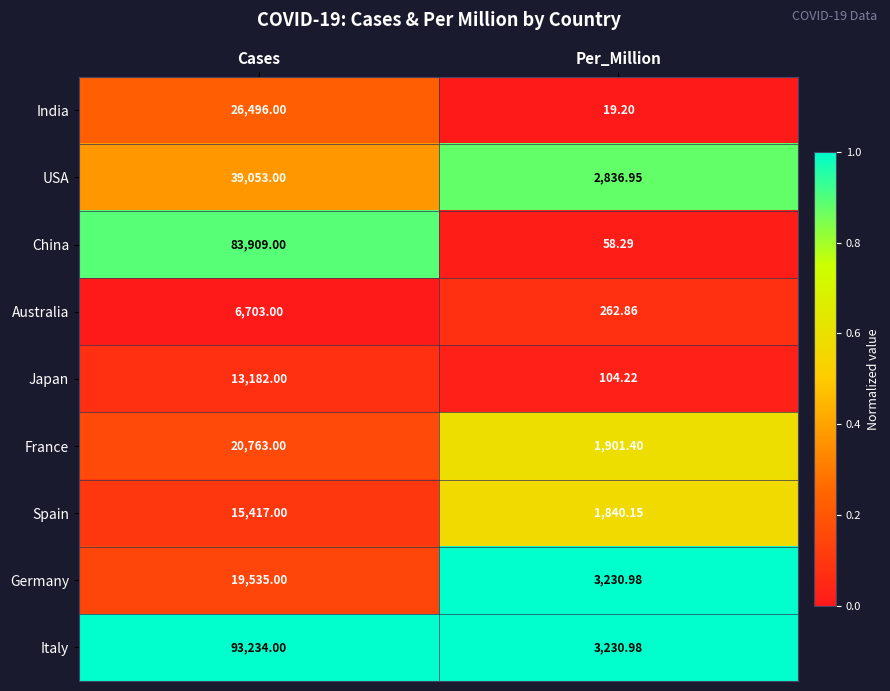

How many categories are shown in the chart?

2